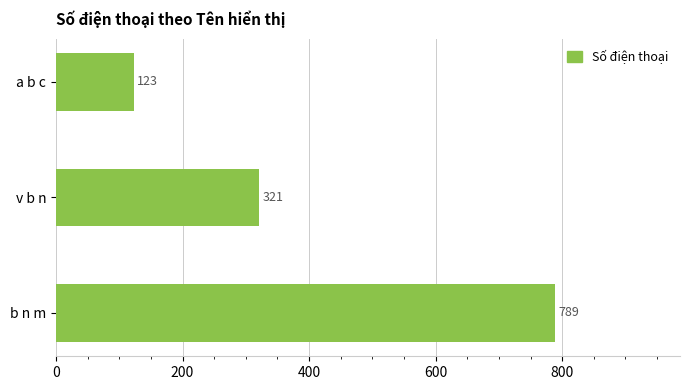

Between a b c and v b n, which is larger?

v b n